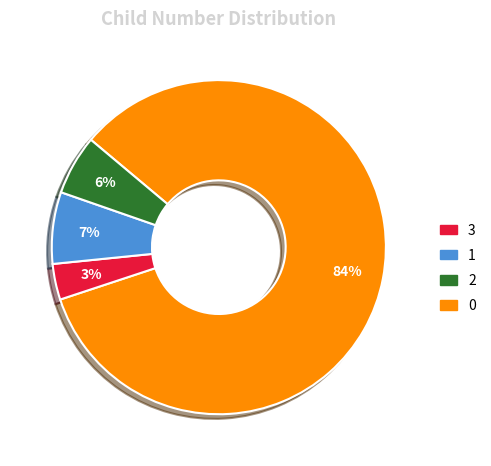

Does any single category account for the majority?

Yes